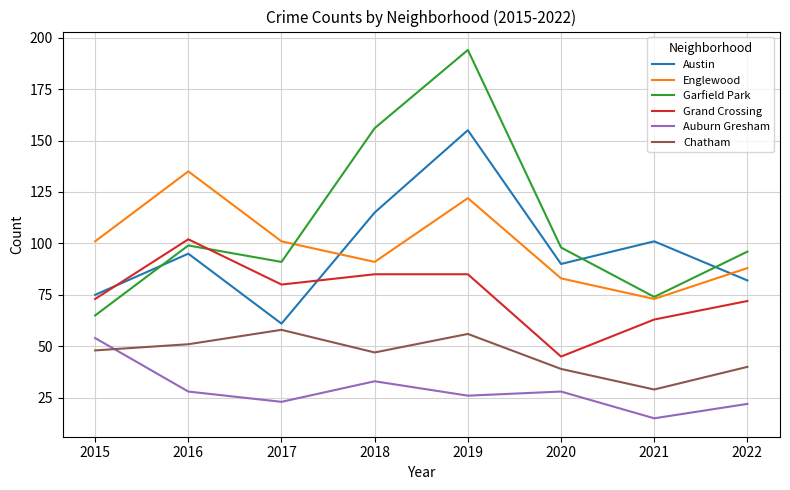

Rank the series at 2022 from highest to lowest value.

Garfield Park, Englewood, Austin, Grand Crossing, Chatham, Auburn Gresham